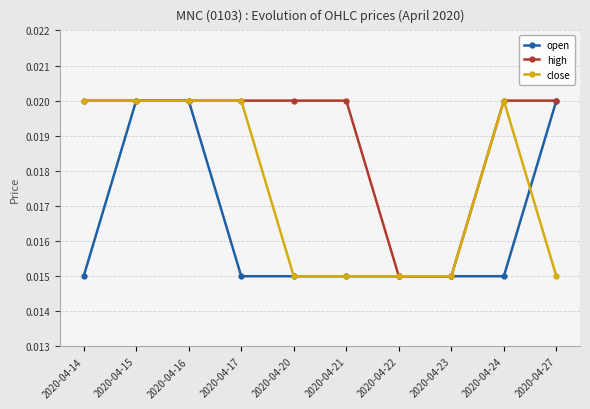

Which series ends up on top after the final intersection of open and close?

open